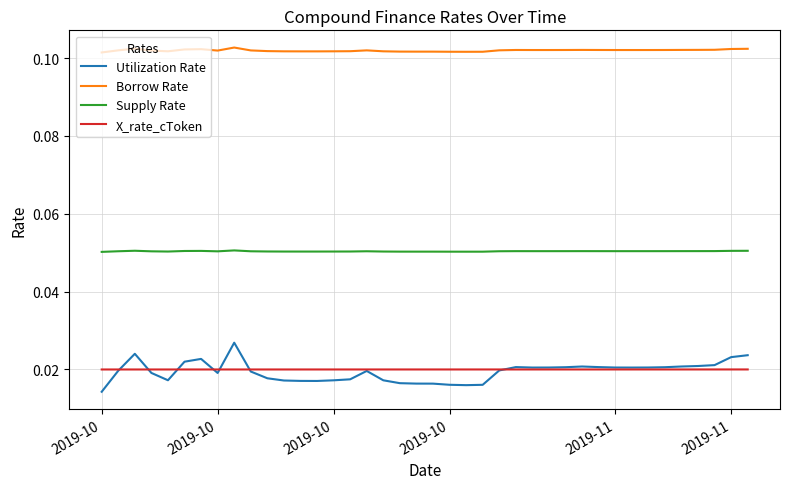

How many categories are shown in the chart?

40